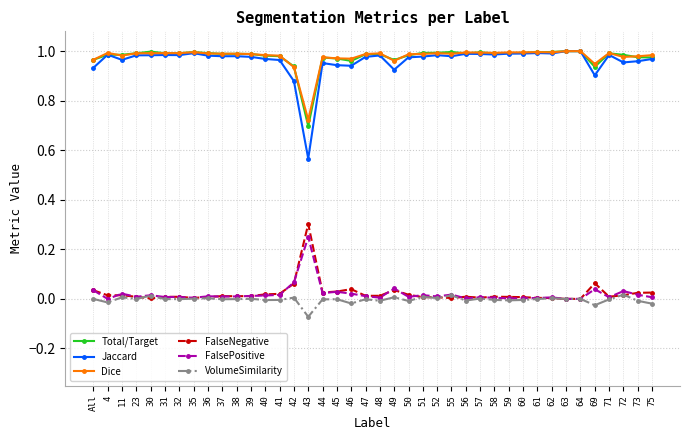

True or false: Total/Target has more than 2 interior local peaks.

True